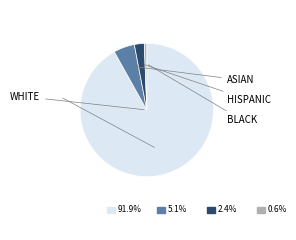

Is there a majority slice in this chart?

Yes